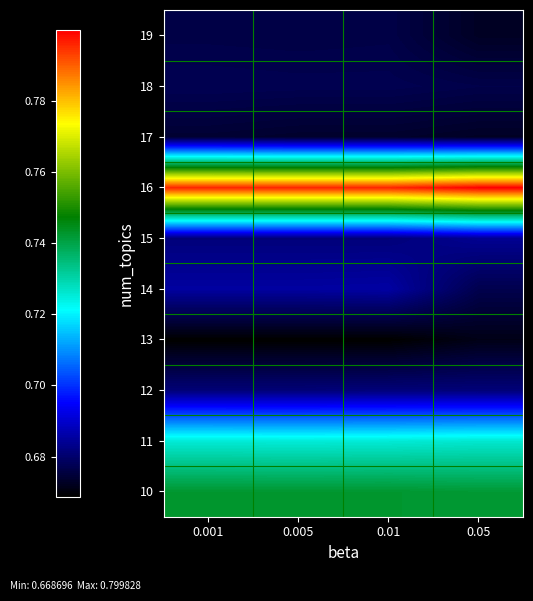

Reading right to left, extract all data points from this chart.

10: 0.05=0.7	0.01=0.7	0.005=0.7	0.001=0.7
11: 0.05=0.7	0.01=0.7	0.005=0.7	0.001=0.7
12: 0.05=0.7	0.01=0.7	0.005=0.7	0.001=0.7
13: 0.05=0.7	0.01=0.7	0.005=0.7	0.001=0.7
14: 0.05=0.7	0.01=0.7	0.005=0.7	0.001=0.7
15: 0.05=0.7	0.01=0.7	0.005=0.7	0.001=0.7
16: 0.05=0.8	0.01=0.8	0.005=0.8	0.001=0.8
17: 0.05=0.7	0.01=0.7	0.005=0.7	0.001=0.7
18: 0.05=0.7	0.01=0.7	0.005=0.7	0.001=0.7
19: 0.05=0.7	0.01=0.7	0.005=0.7	0.001=0.7